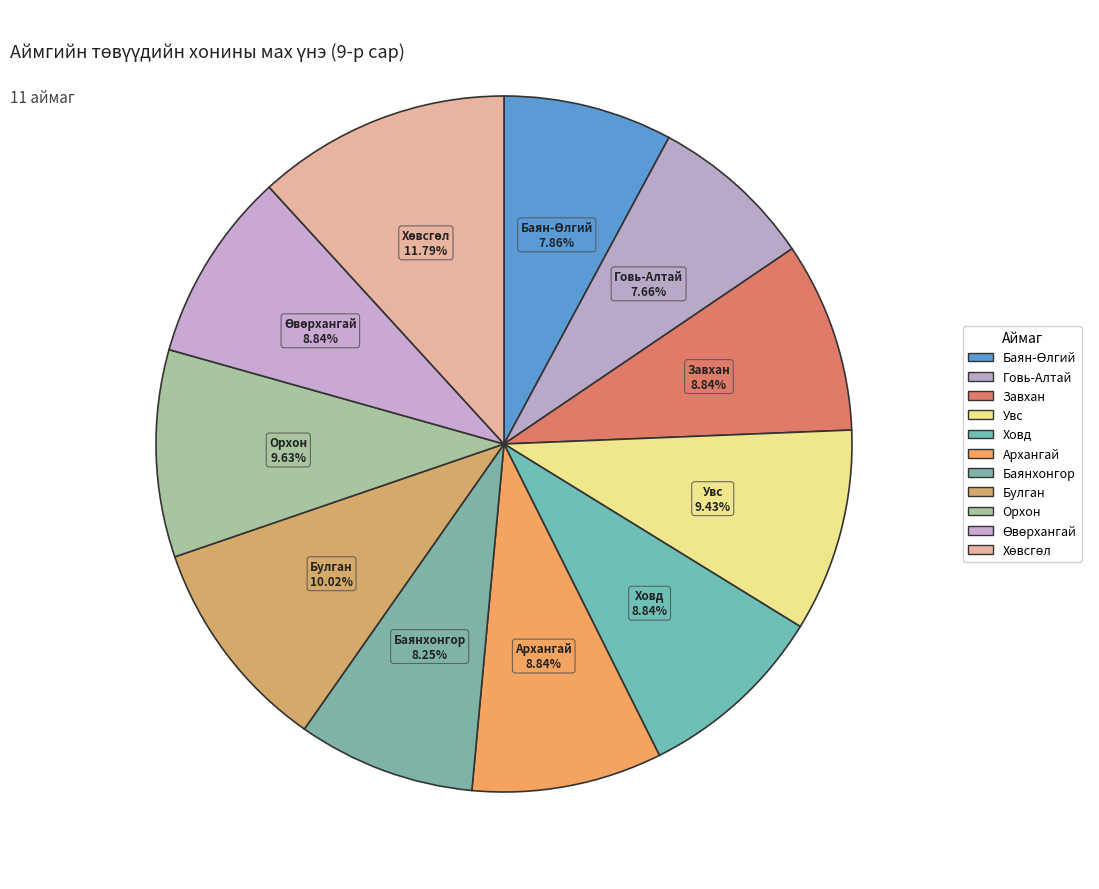

How many segments does this pie chart have?

11